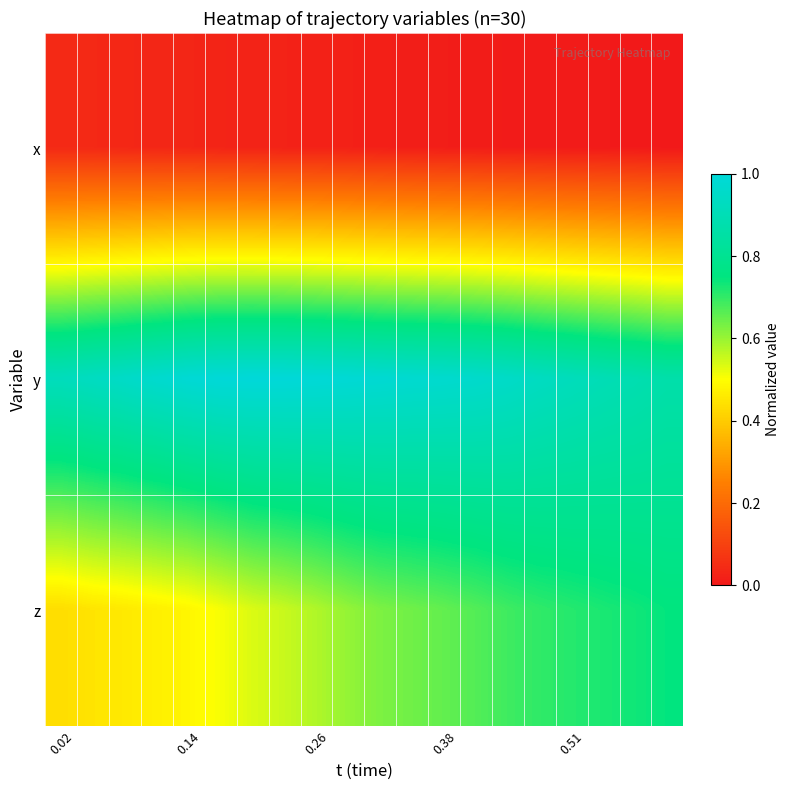

What is the maximum value shown in the chart?

1.0